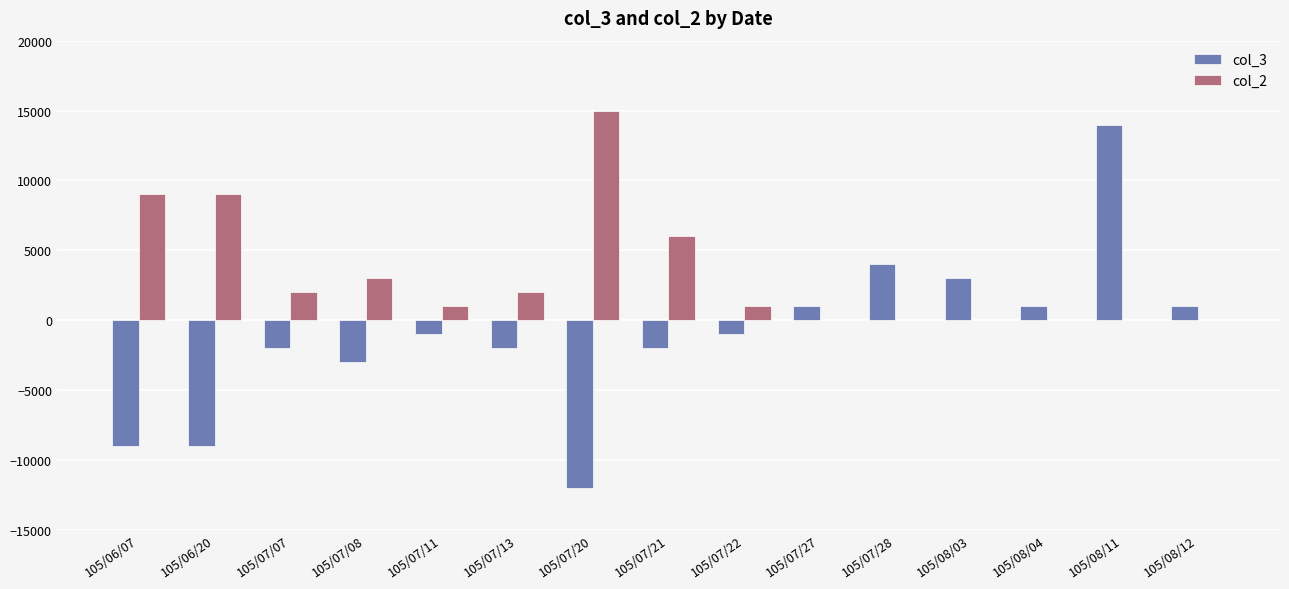

Which series has the widest spread of values?

col_3